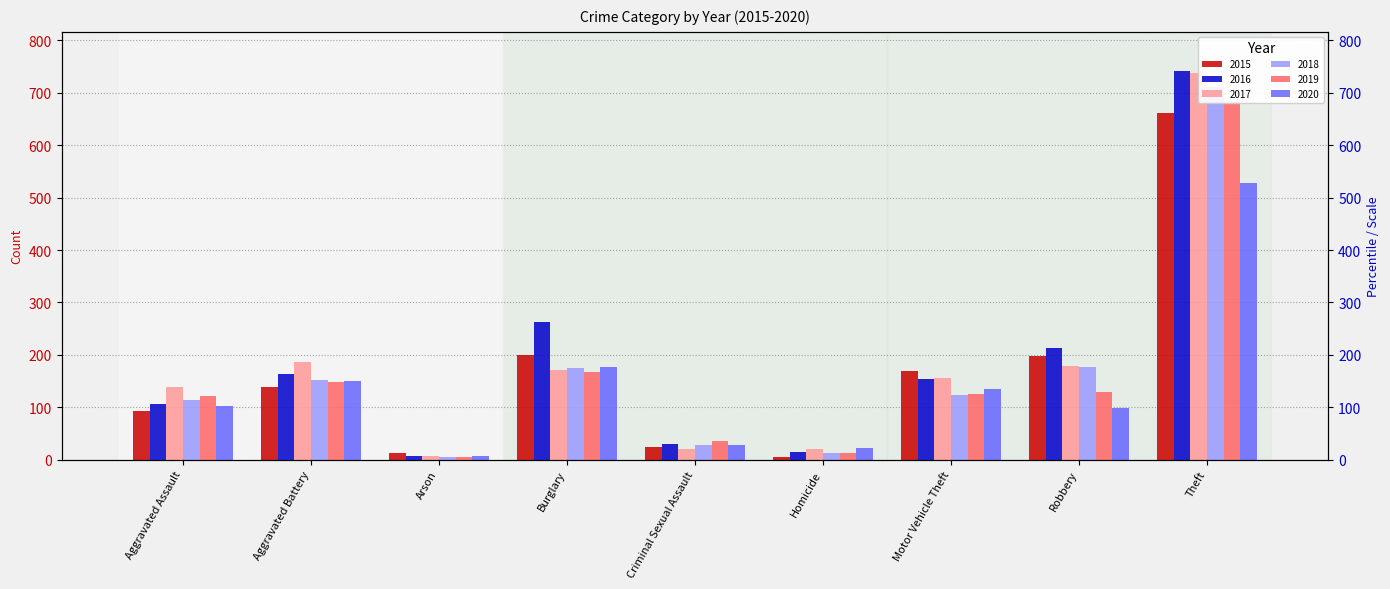

At how many categories does at least one series exceed 332?

1